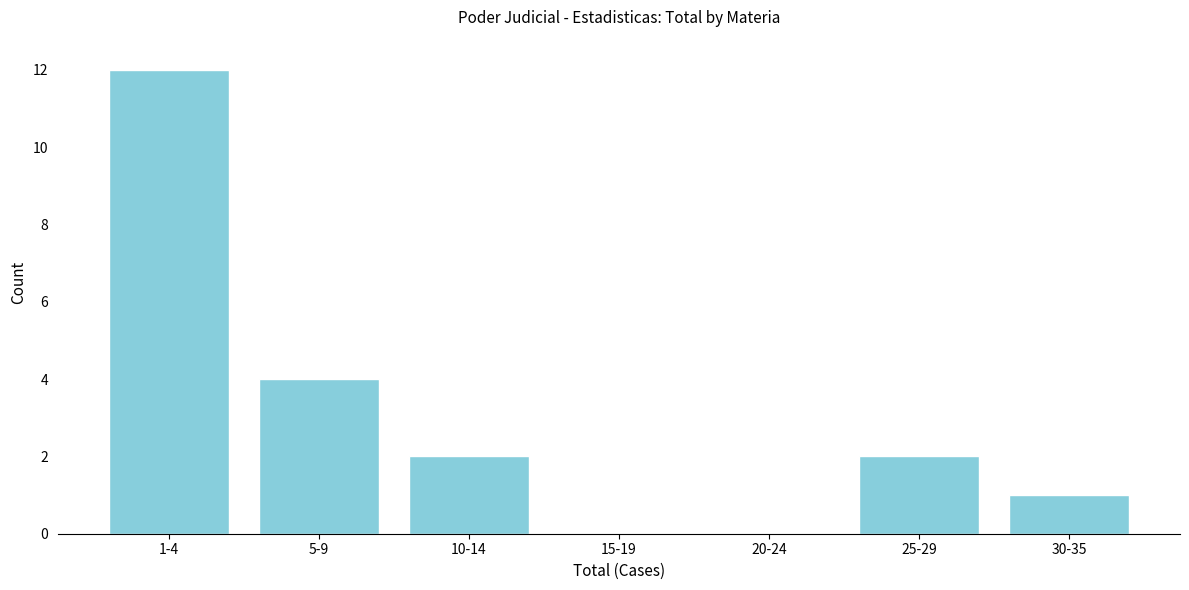

Reading left to right, what are all the values shown in this chart?

1-4=12	5-9=4	10-14=2	15-19=0	20-24=0	25-29=2	30-35=1